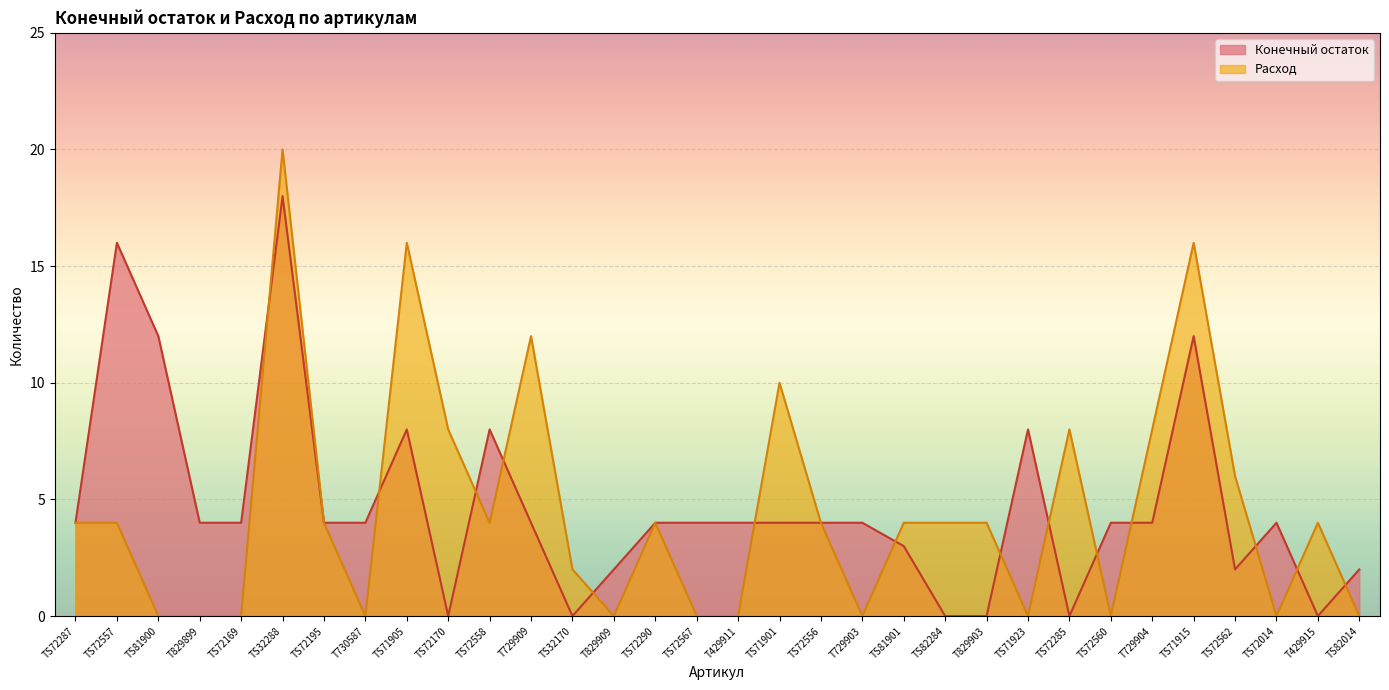

Where does the Конечный остаток series first go above 4?

TS72557